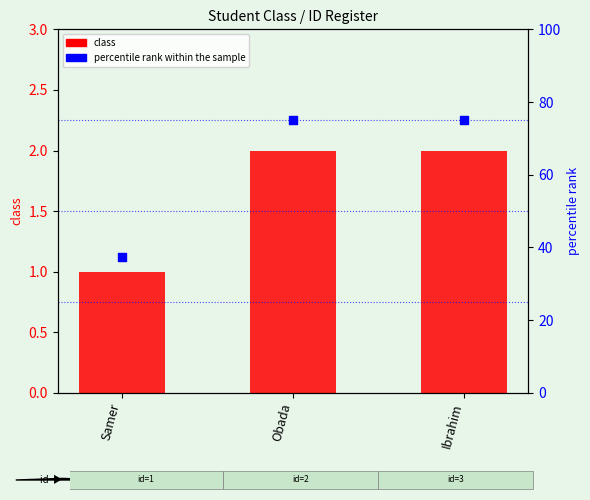

What are all the series names shown in the legend?

class, percentile rank within the sample